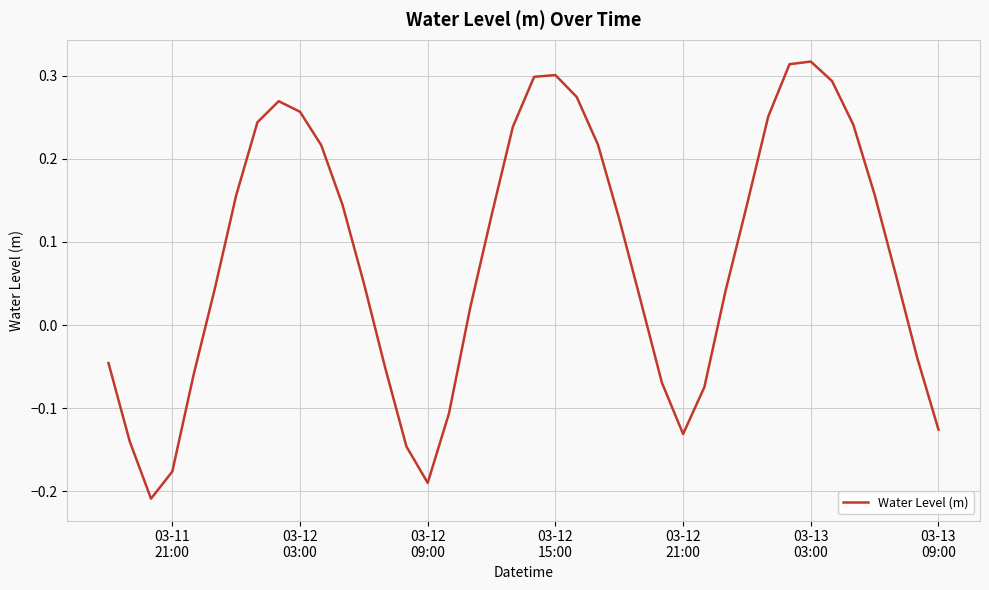

Count the number of values greater than 0.

26